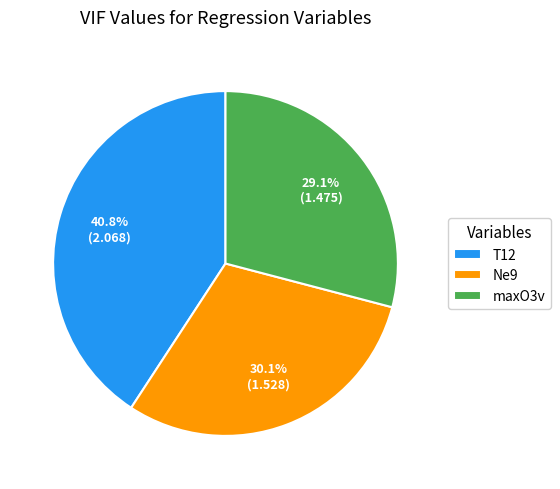

Approximately how many times larger is the value at Ne9 compared to maxO3v?

1.0